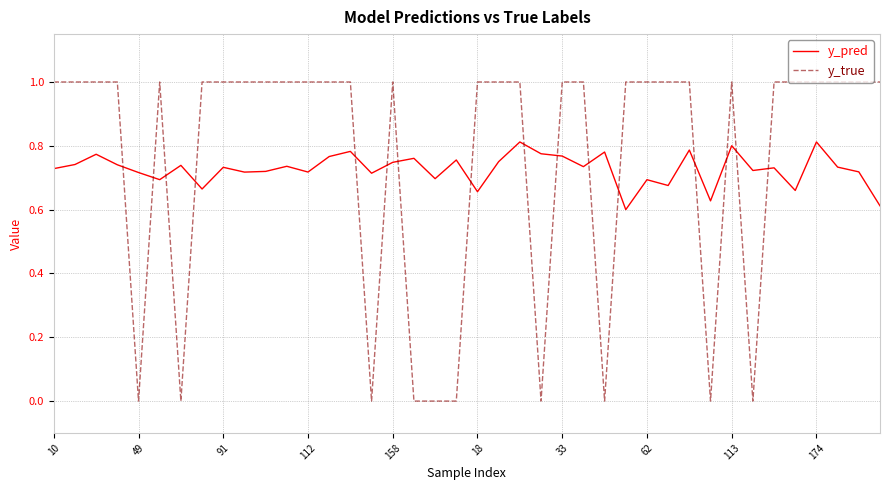

Which series has the largest total across all categories?

y_true